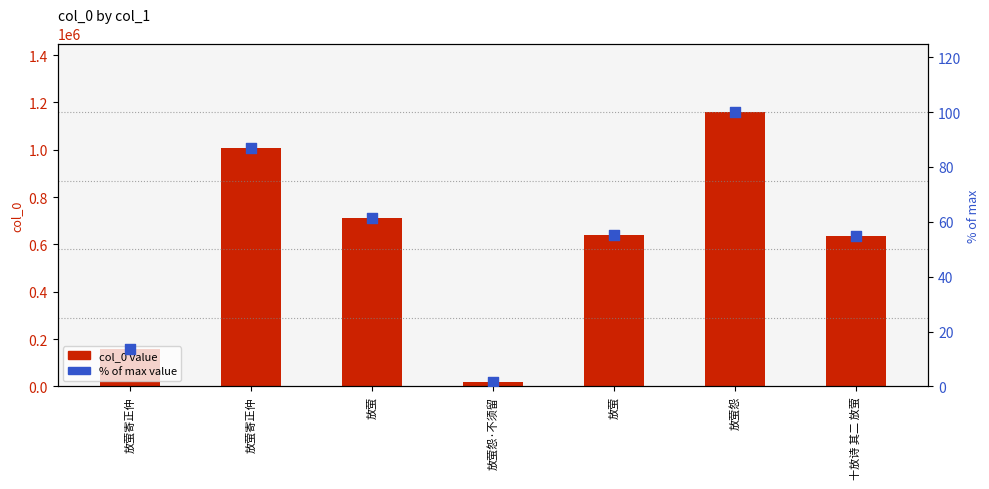

At how many categories does at least one series exceed 130568?

6